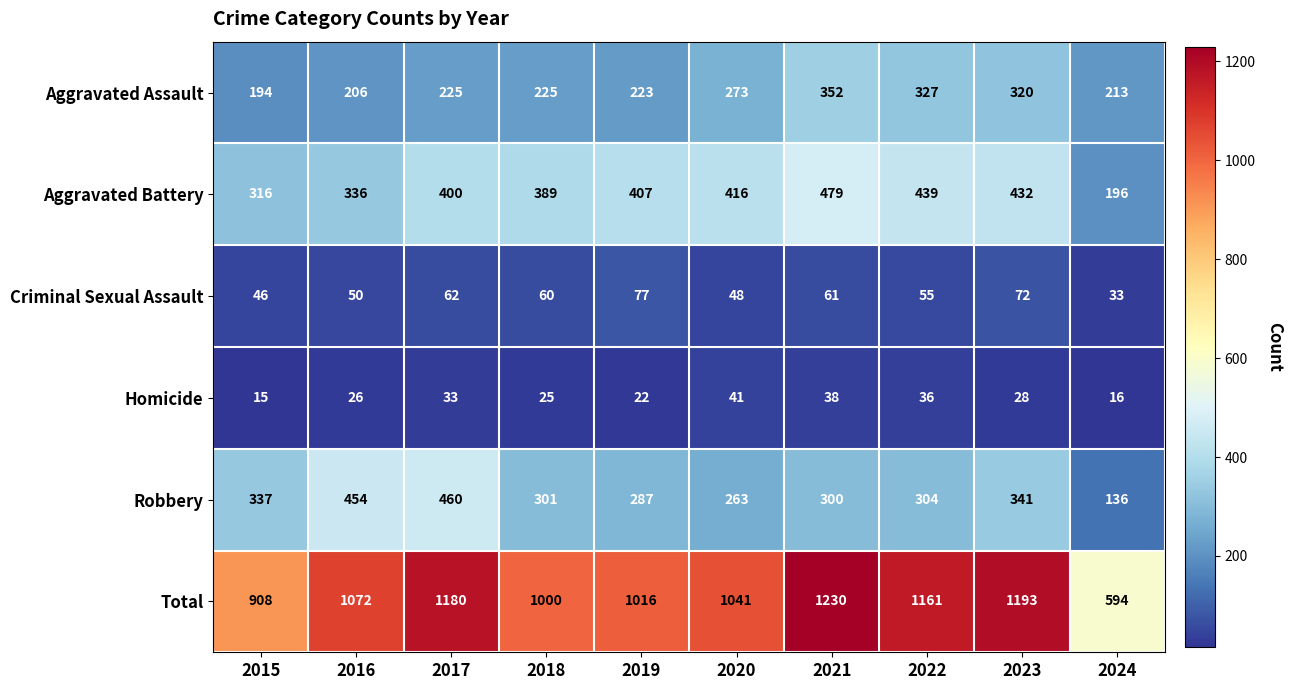

Count the number of categories in the chart.

10